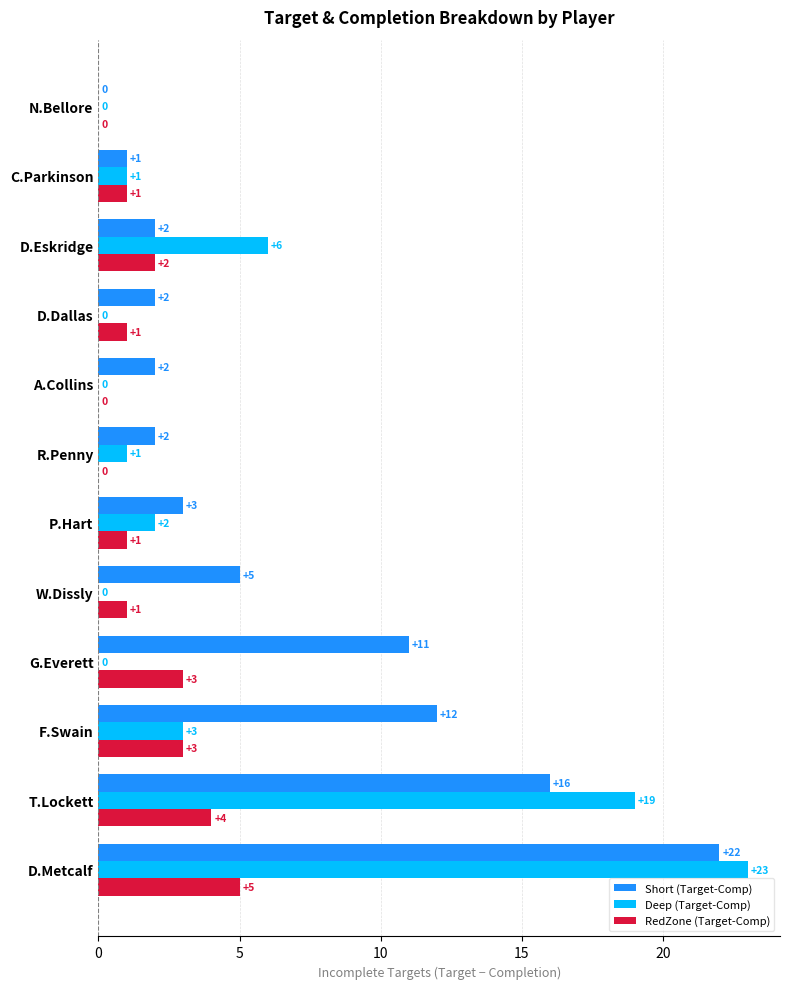

Count the number of data series in this chart.

3